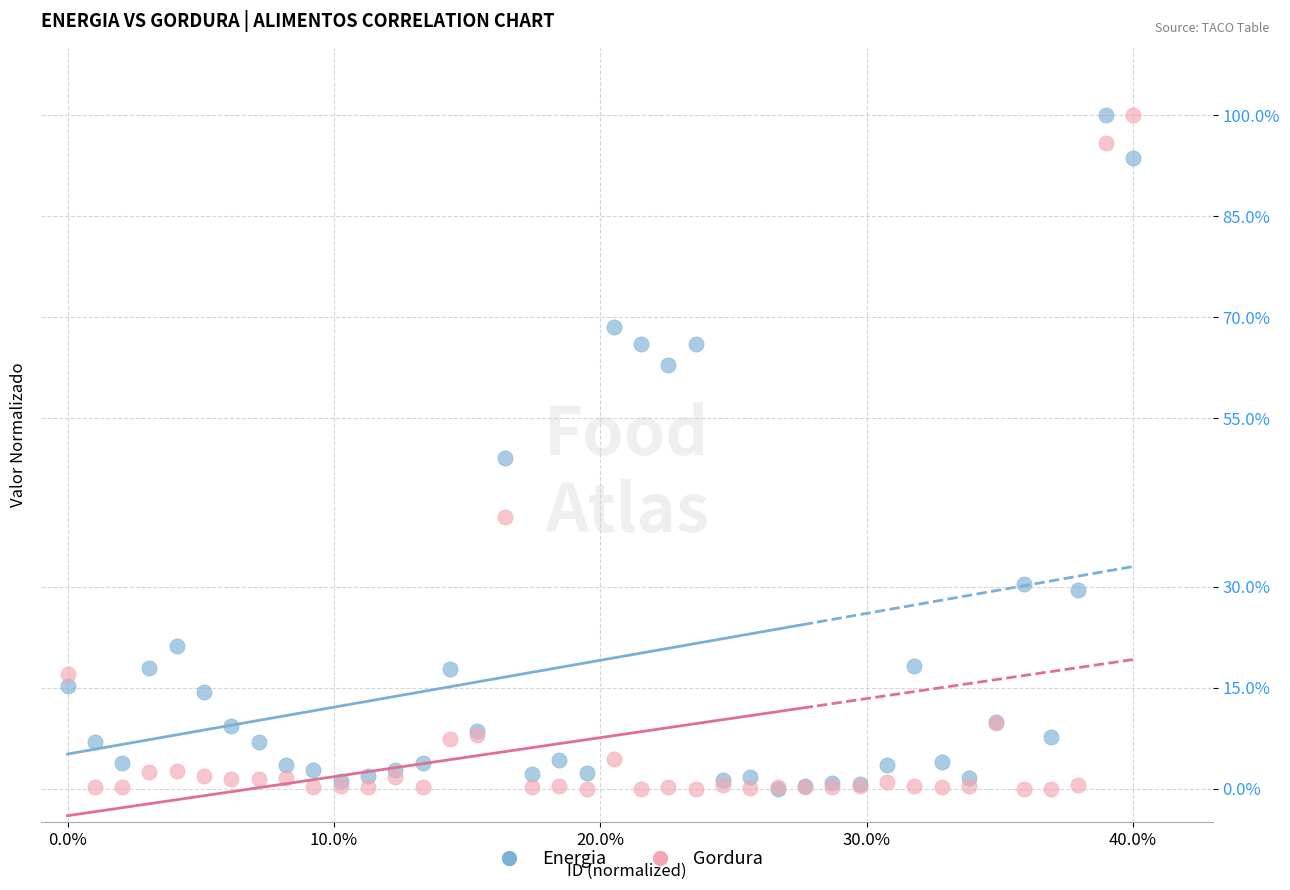

What are all the series names shown in the legend?

Energia, Gordura